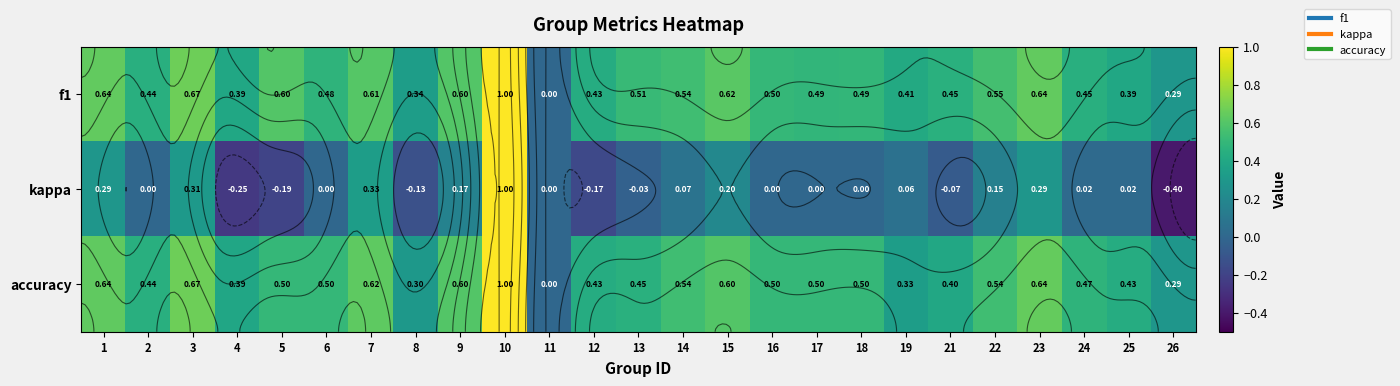

Which series changed the most between 3 and 18?

kappa